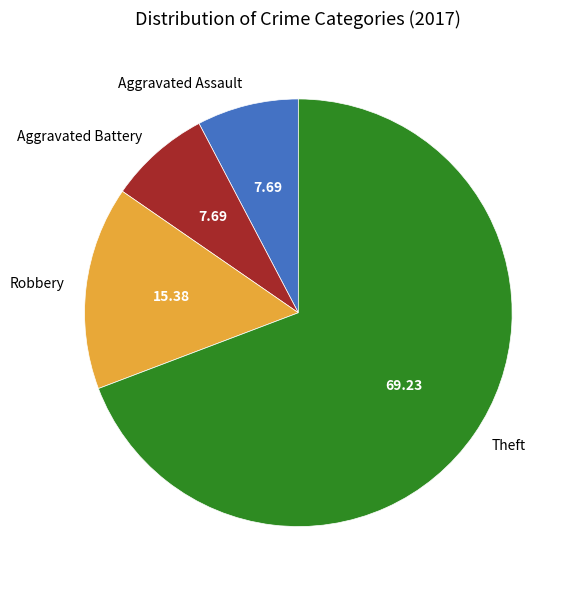

Which has a higher value, Aggravated Assault or Theft?

Theft